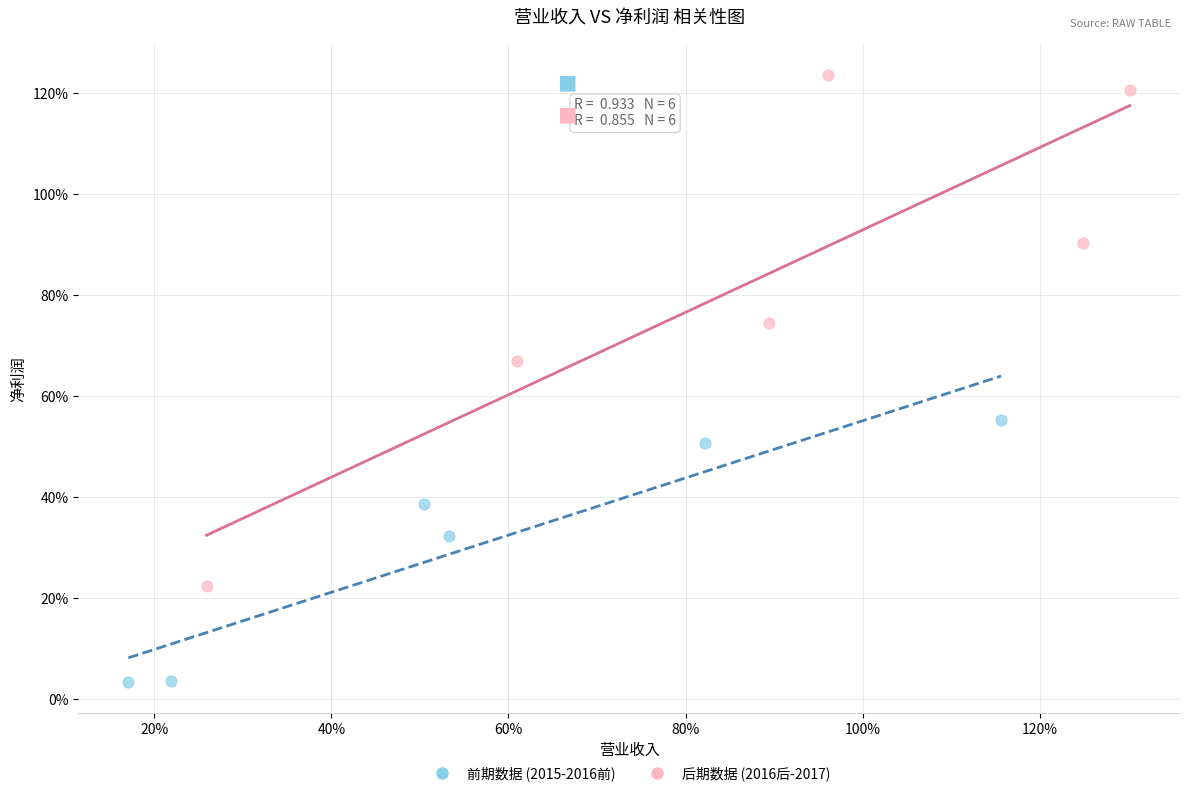

Which series has the largest Y range (max minus min)?

后期数据 (2016后-2017)